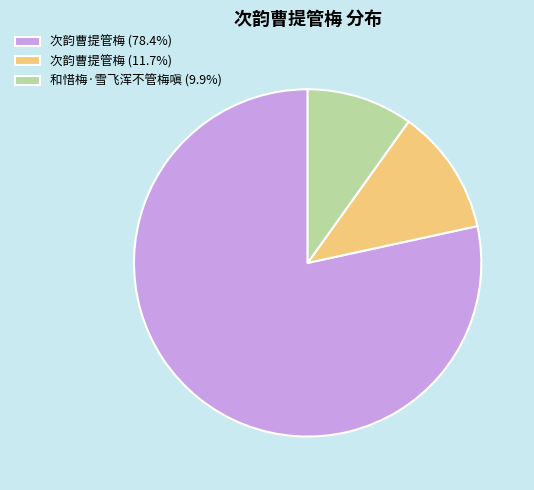

Is 次韵曹提管梅 (78.4%) the majority of the pie?

Yes